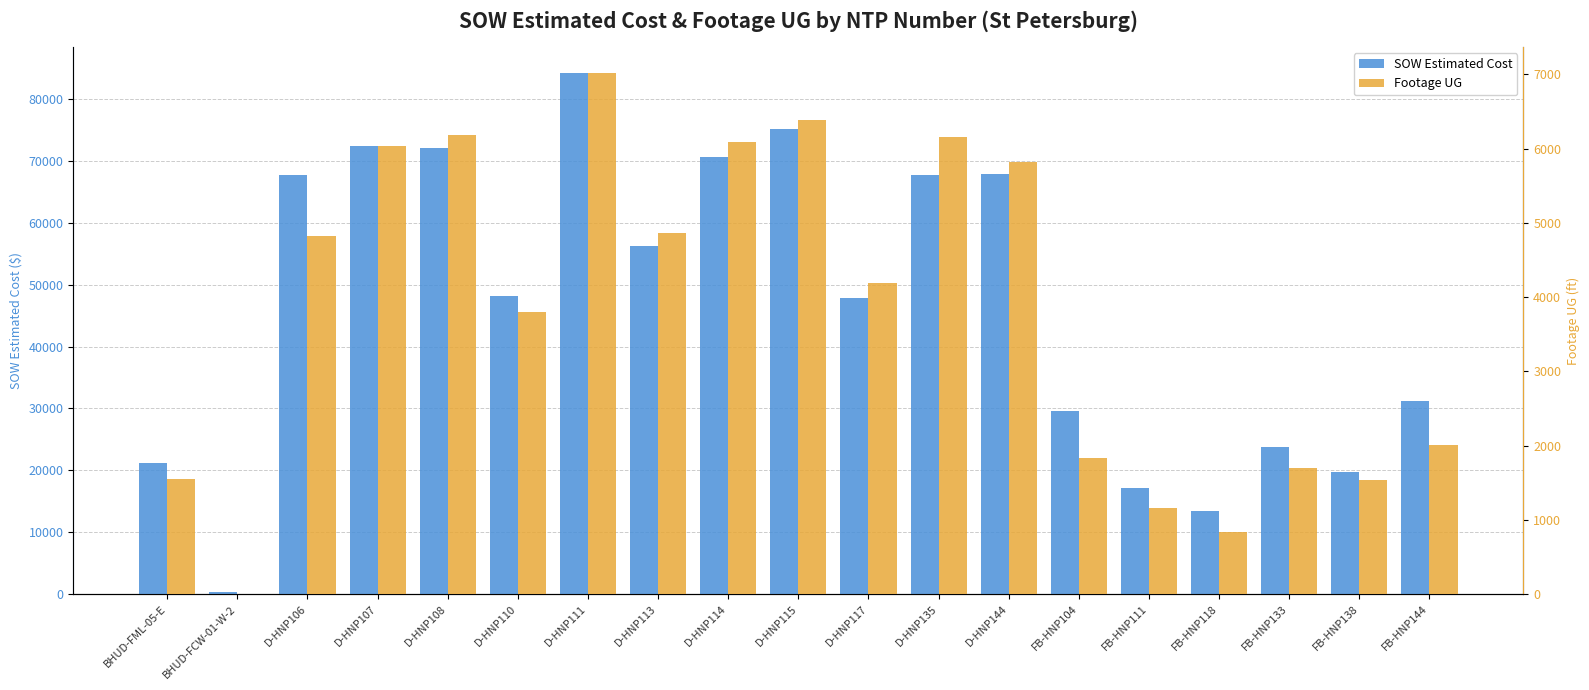

What is the total value across all series at BHUD-FML-05-E?

22800.2